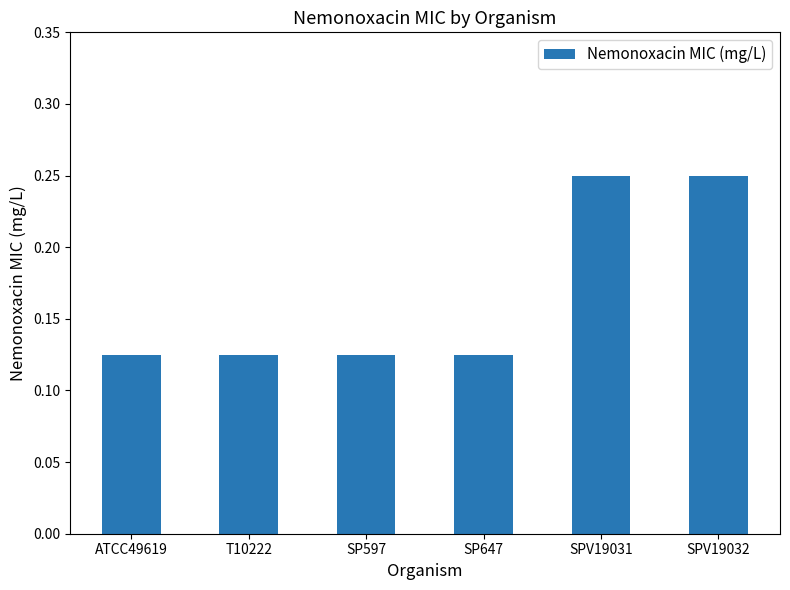

Count the values in the range 0 to 1.

6